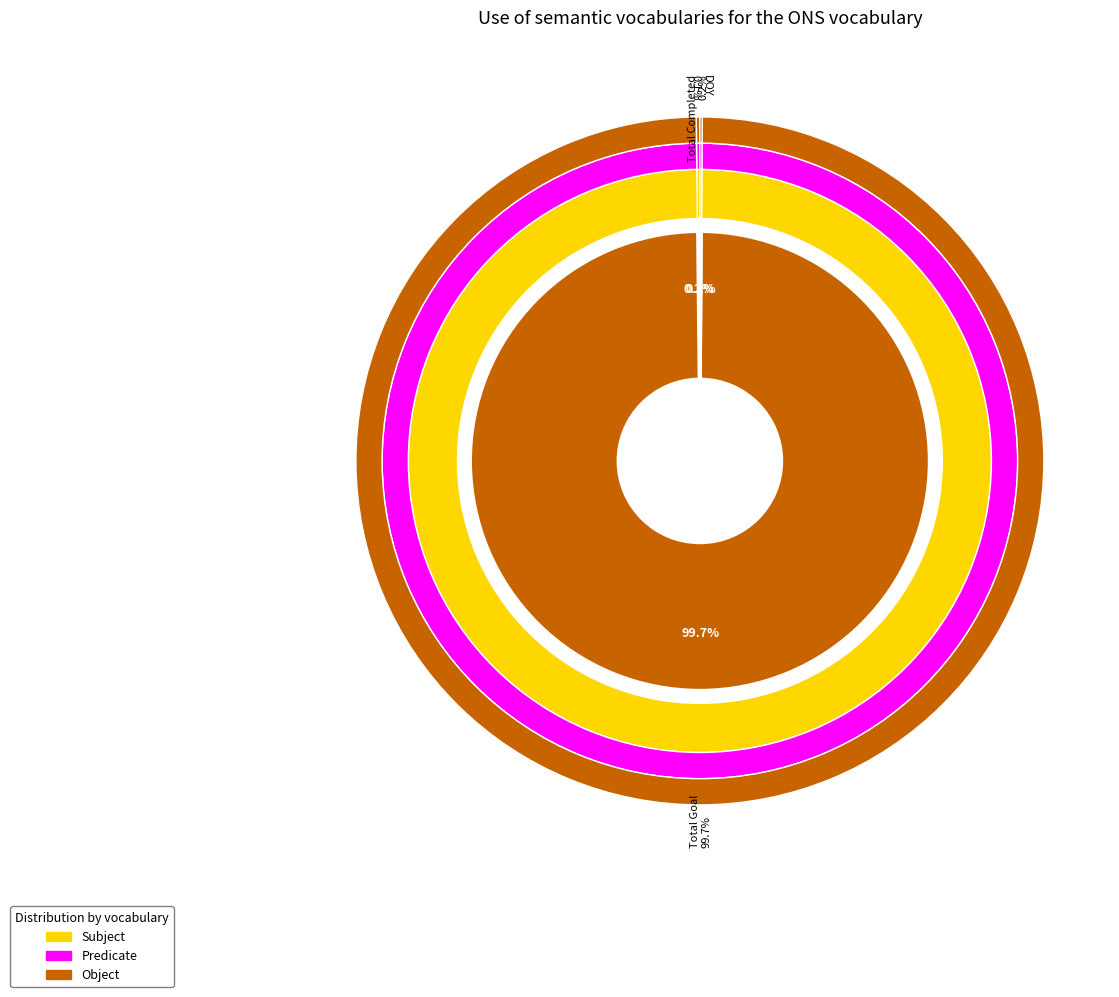

The Achieved % to Goal slice represents 0% of the pie. True or false?

True